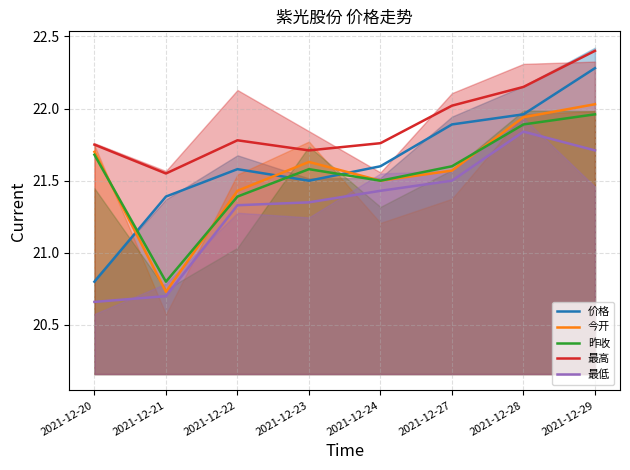

At 2021-12-20, list the series in order from largest to smallest.

最高, 今开, 昨收, 价格, 最低